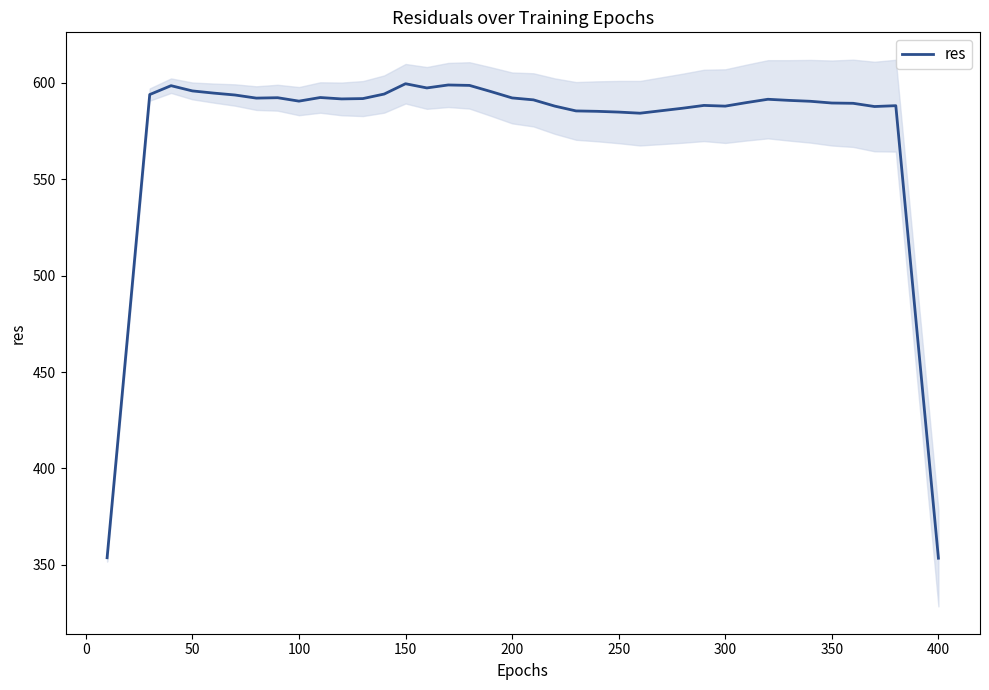

The value of res at 400 is 353.4. True or false?

True